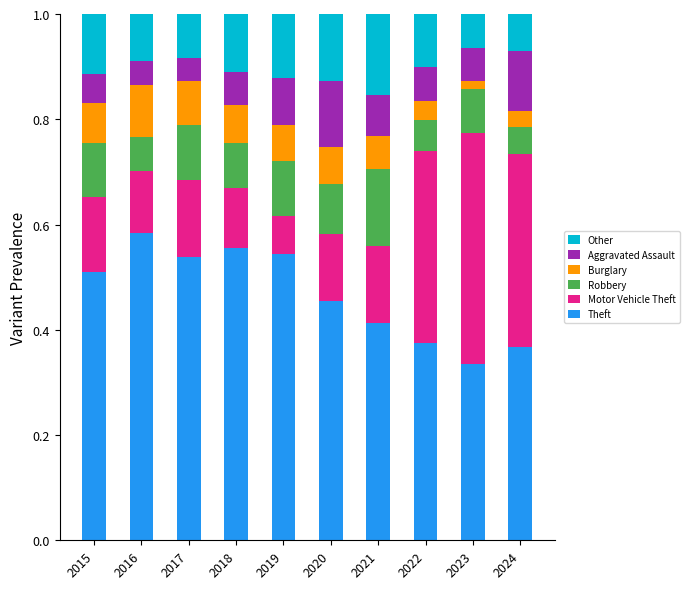

What is the total value across all series at 2015?

1.0